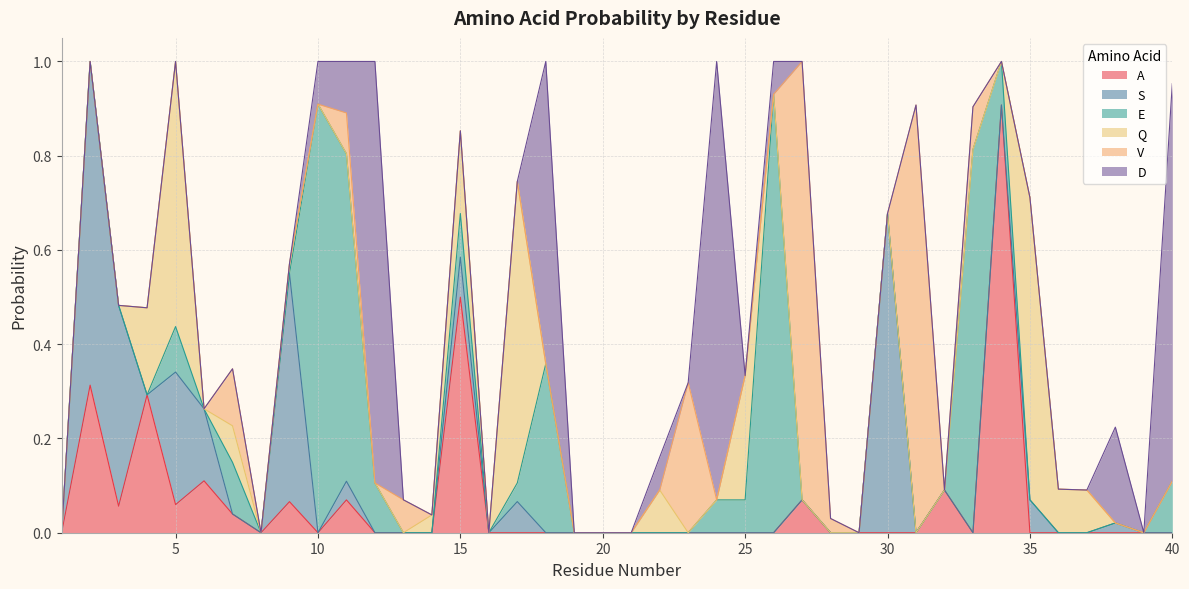

How many times do E and D cross each other?

3